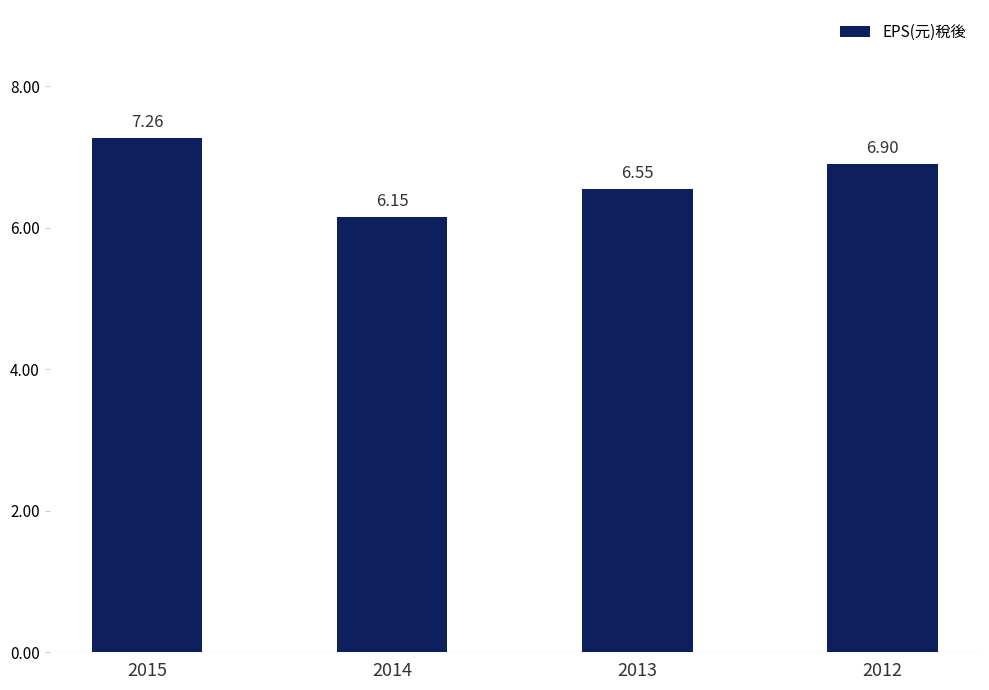

At which category does the chart reach its minimum across all series?

2014